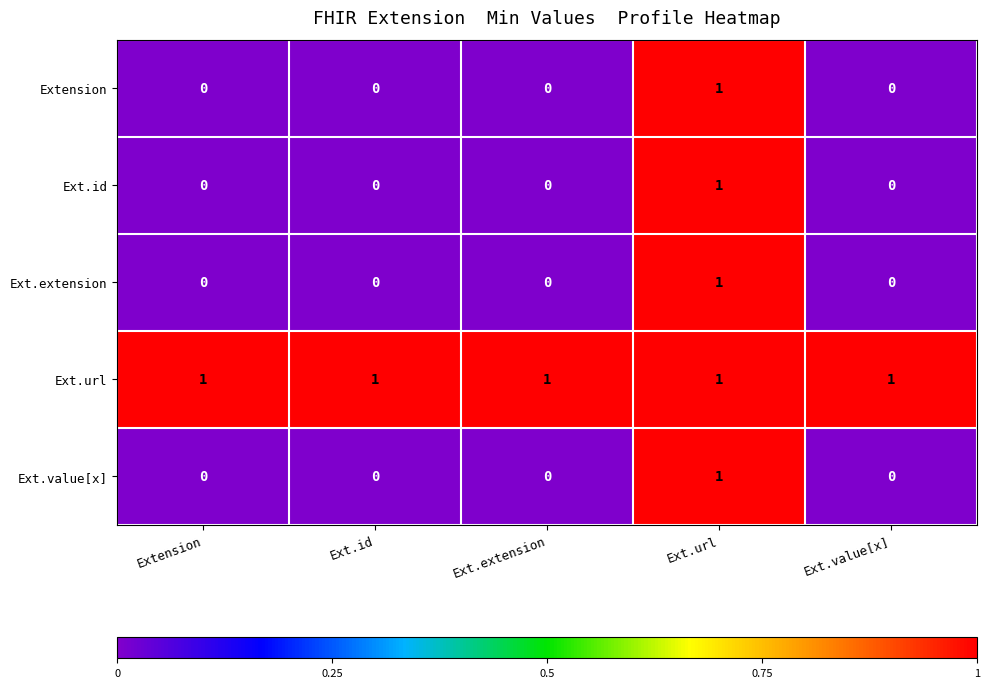

At which label does Ext.extension reach its peak?

Ext.url